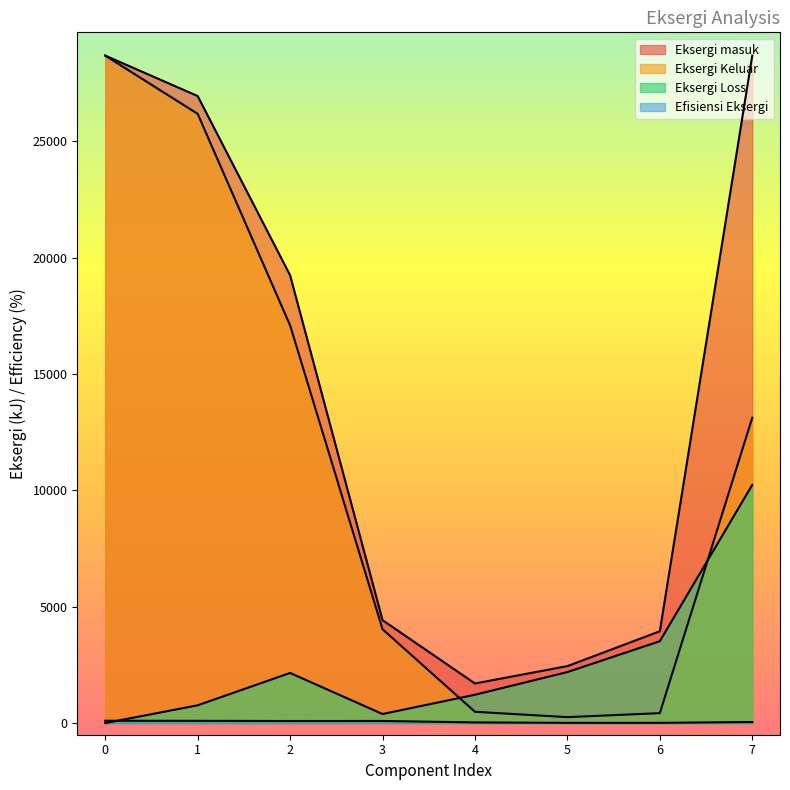

Is the value of Eksergi masuk at 5 greater than the value of Eksergi Loss at 2?

Yes